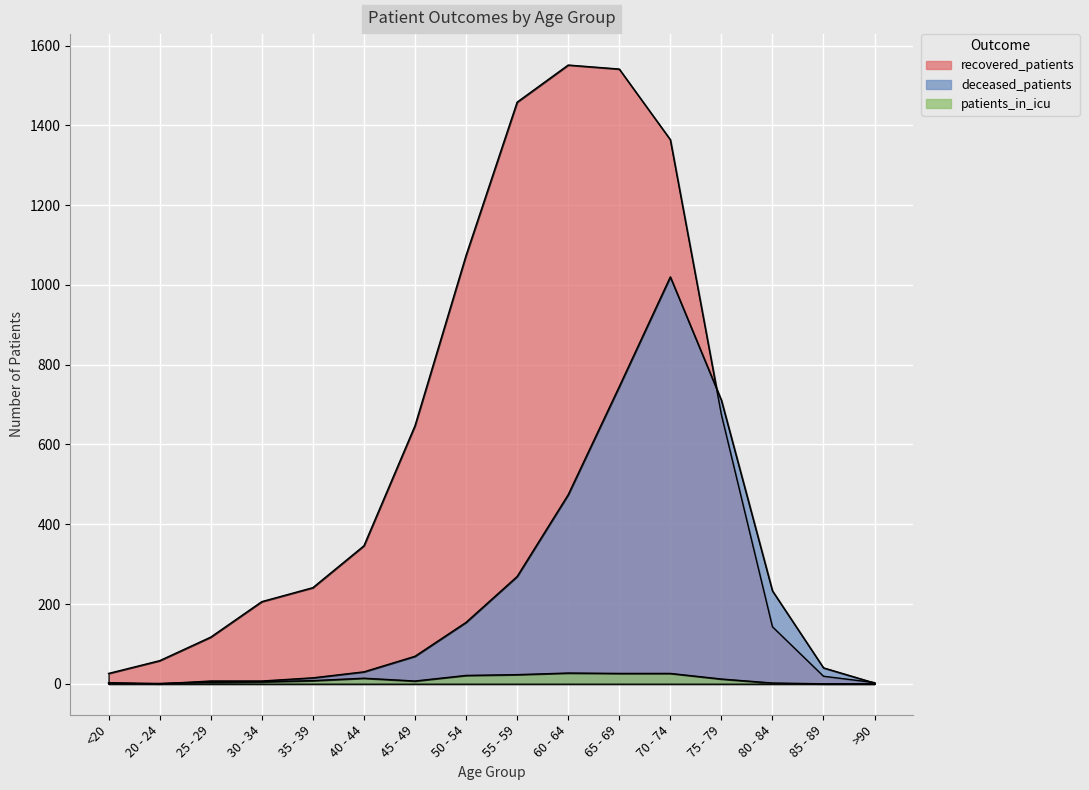

What value does the recovered_patients series have at 65 - 69?

1541